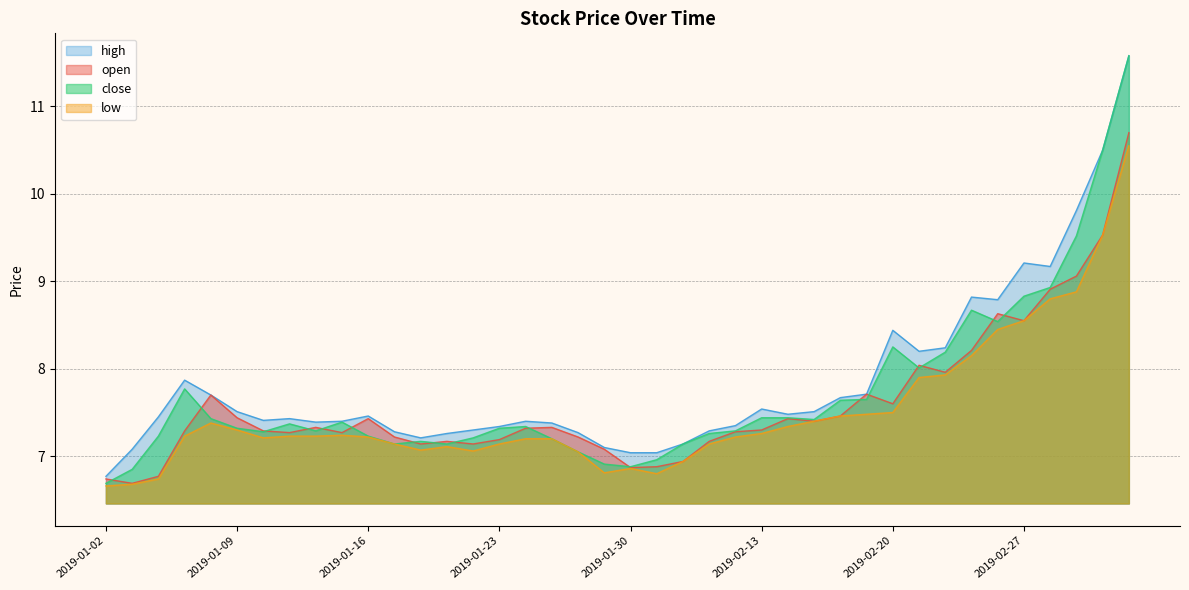

At which category is the sum across all series the highest?

2019-03-05